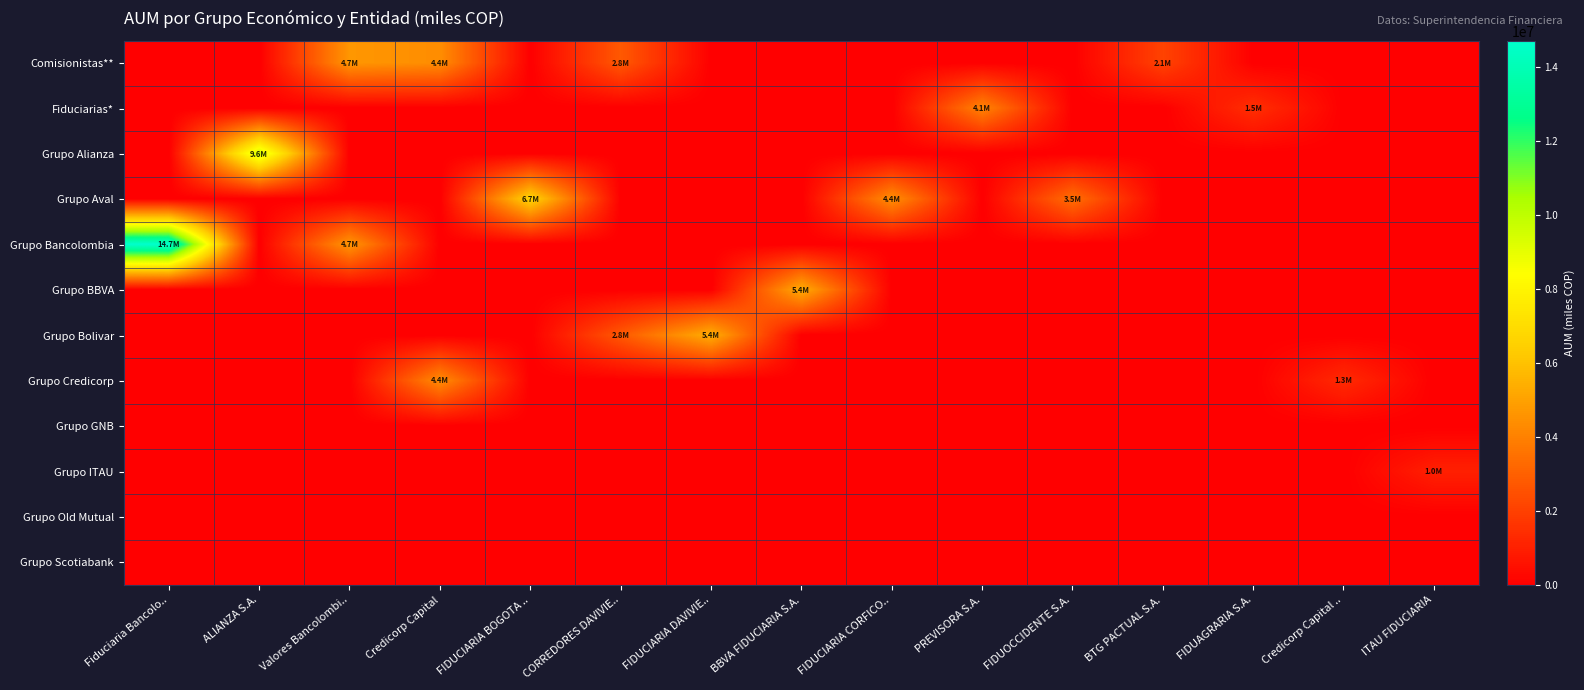

Which category has the highest value across all series?

Fiduciaria Bancolo..